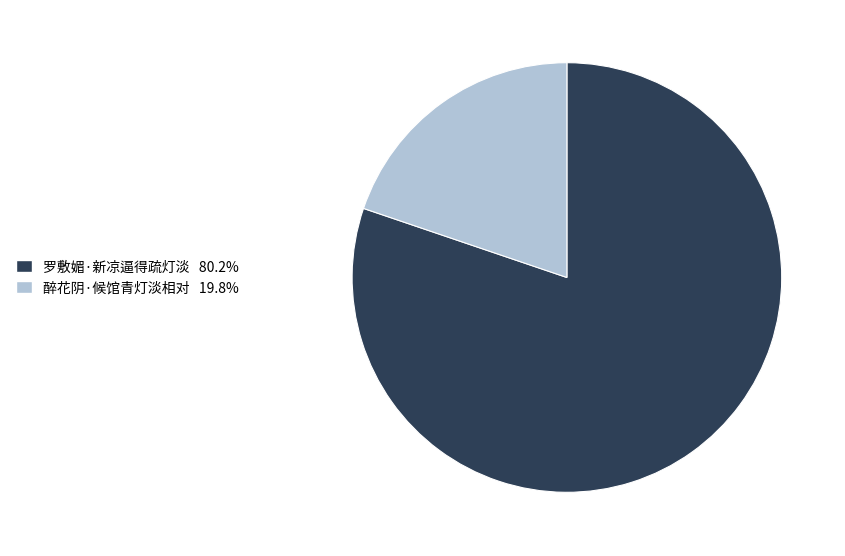

What is the ratio of the value at 醉花阴·候馆青灯淡相对 to the value at 罗敷媚·新凉逼得疏灯淡?

0.2